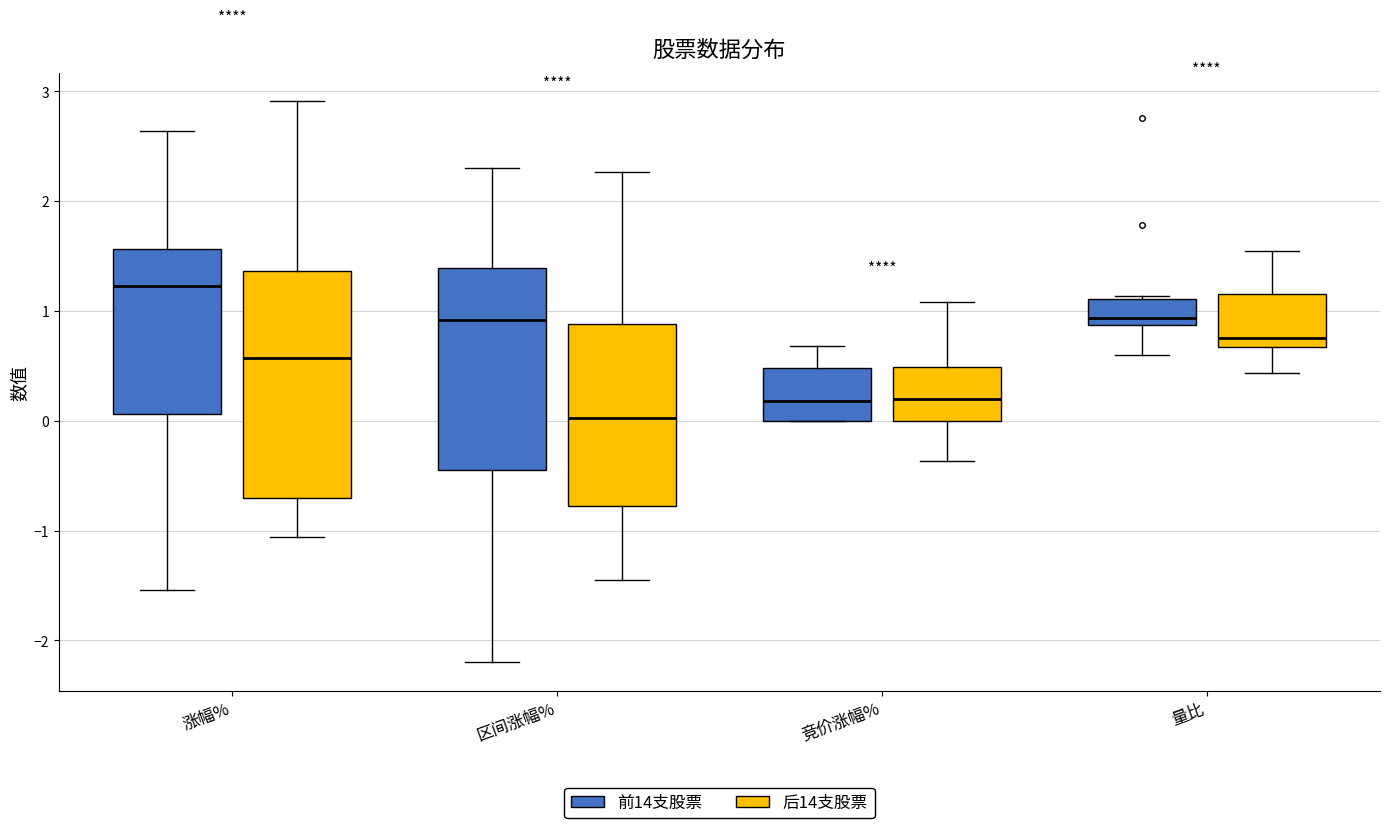

Which box's median line is the highest?

涨幅% (前14支股票)